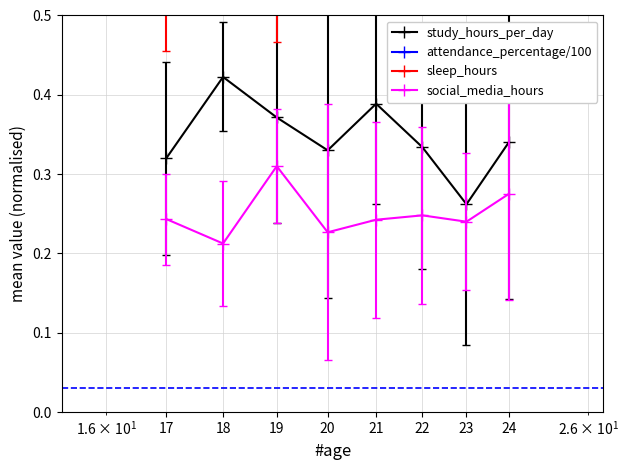

What is the smallest value displayed?

0.2